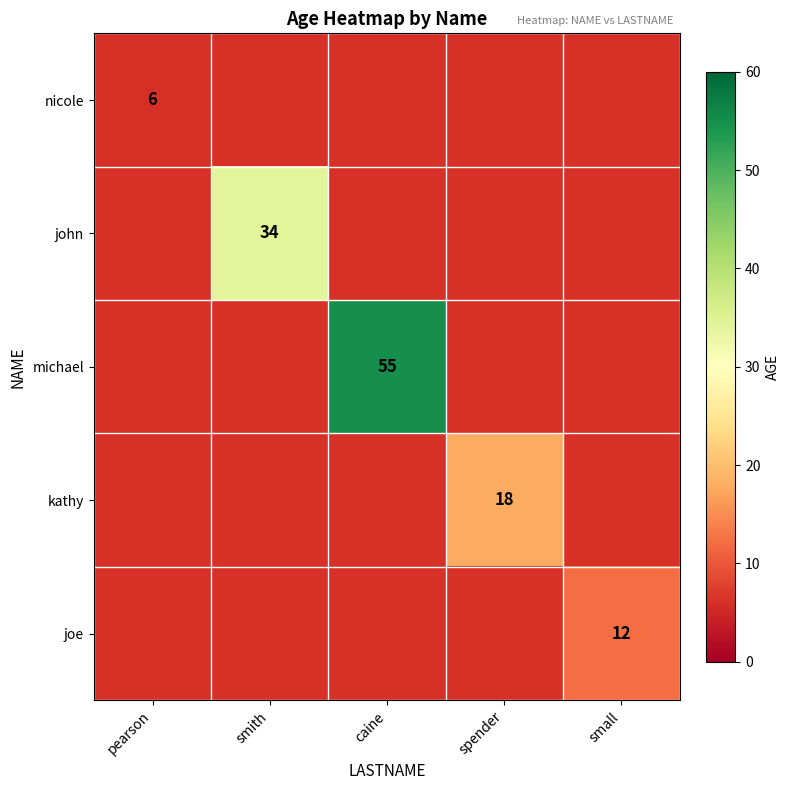

The john series shows 34.0 at smith. True or false?

True